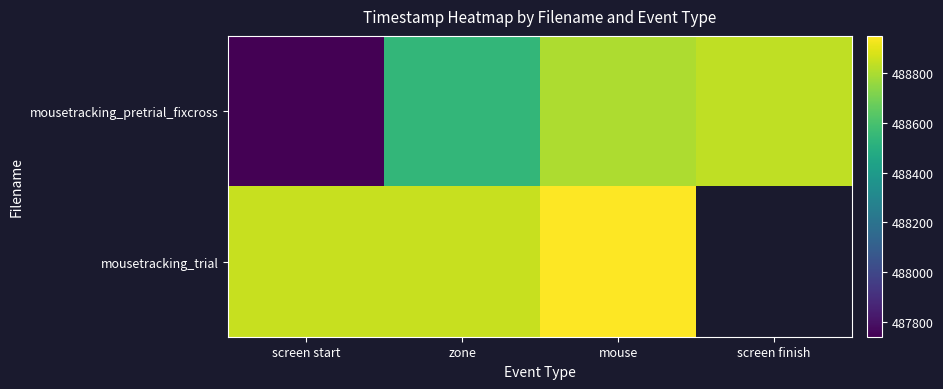

Is it true that mousetracking_trial equals 488846.8 at screen start?

True